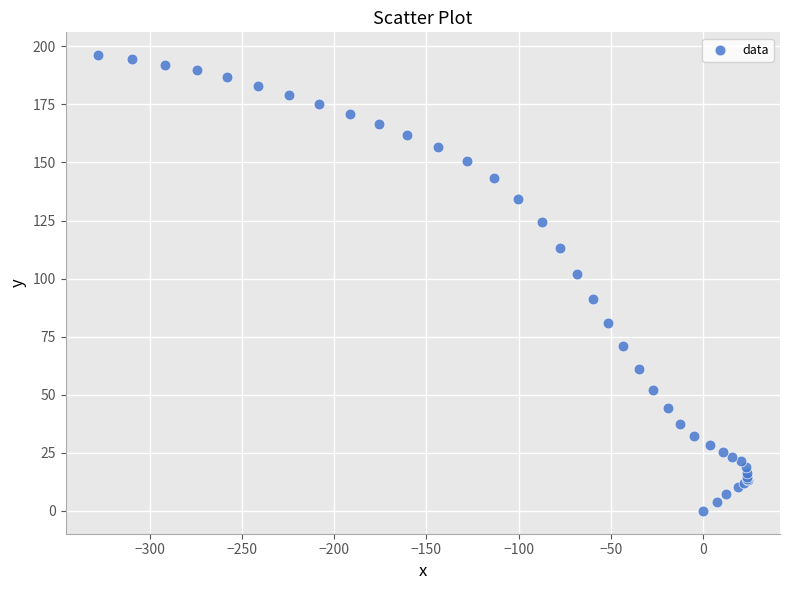

What Y value in the scatter plot is closest to 98?

102.2